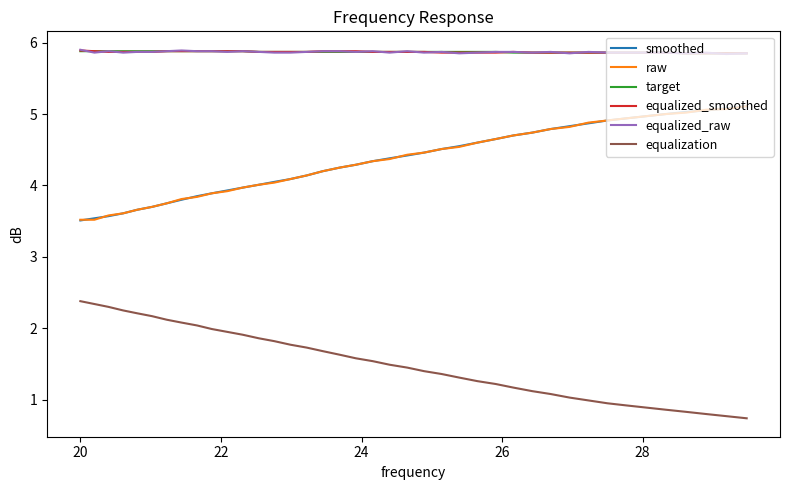

What is the minimum value for equalization?

0.7